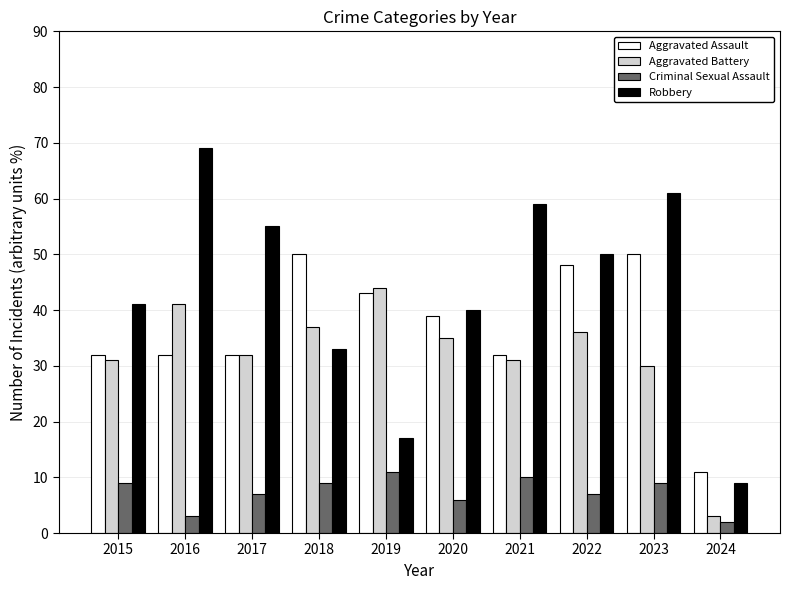

Is it true that Criminal Sexual Assault equals 7 at 2022?

True